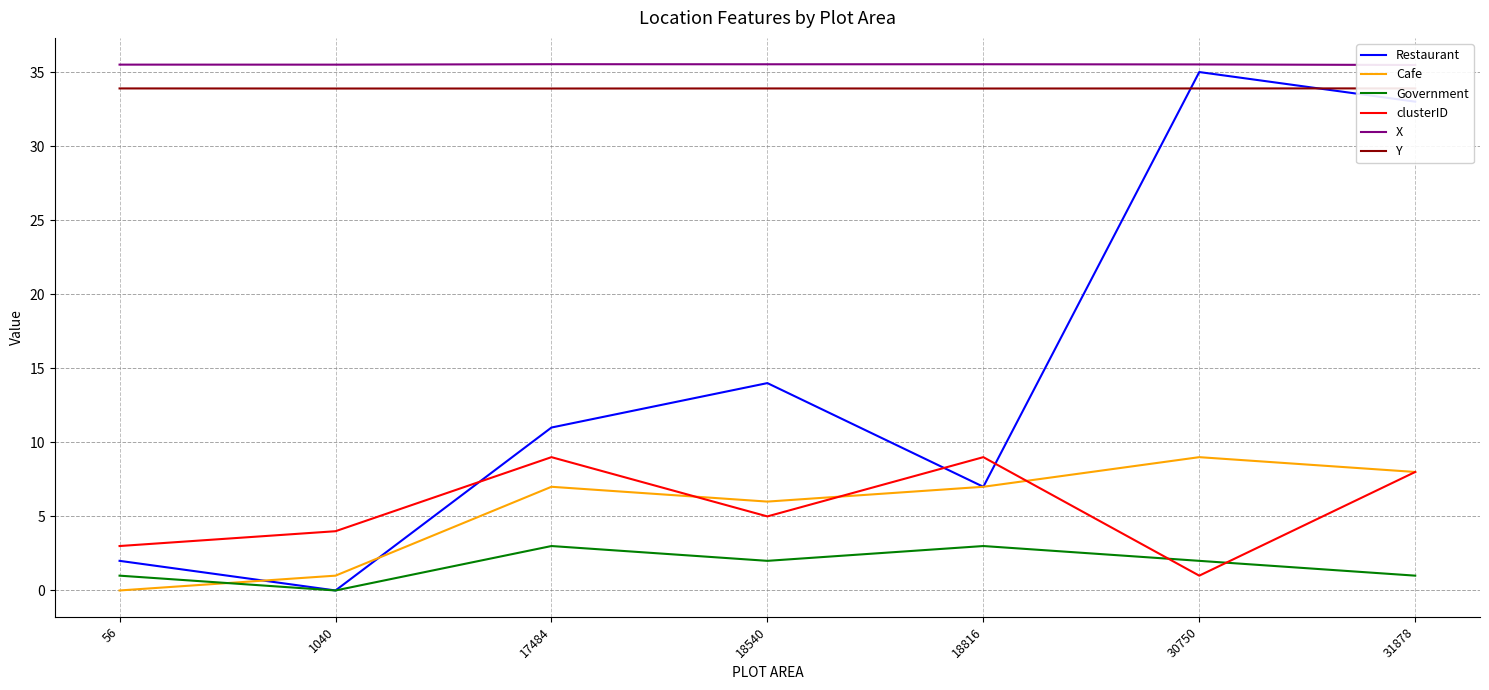

At which category does the chart reach its peak across all series?

17484